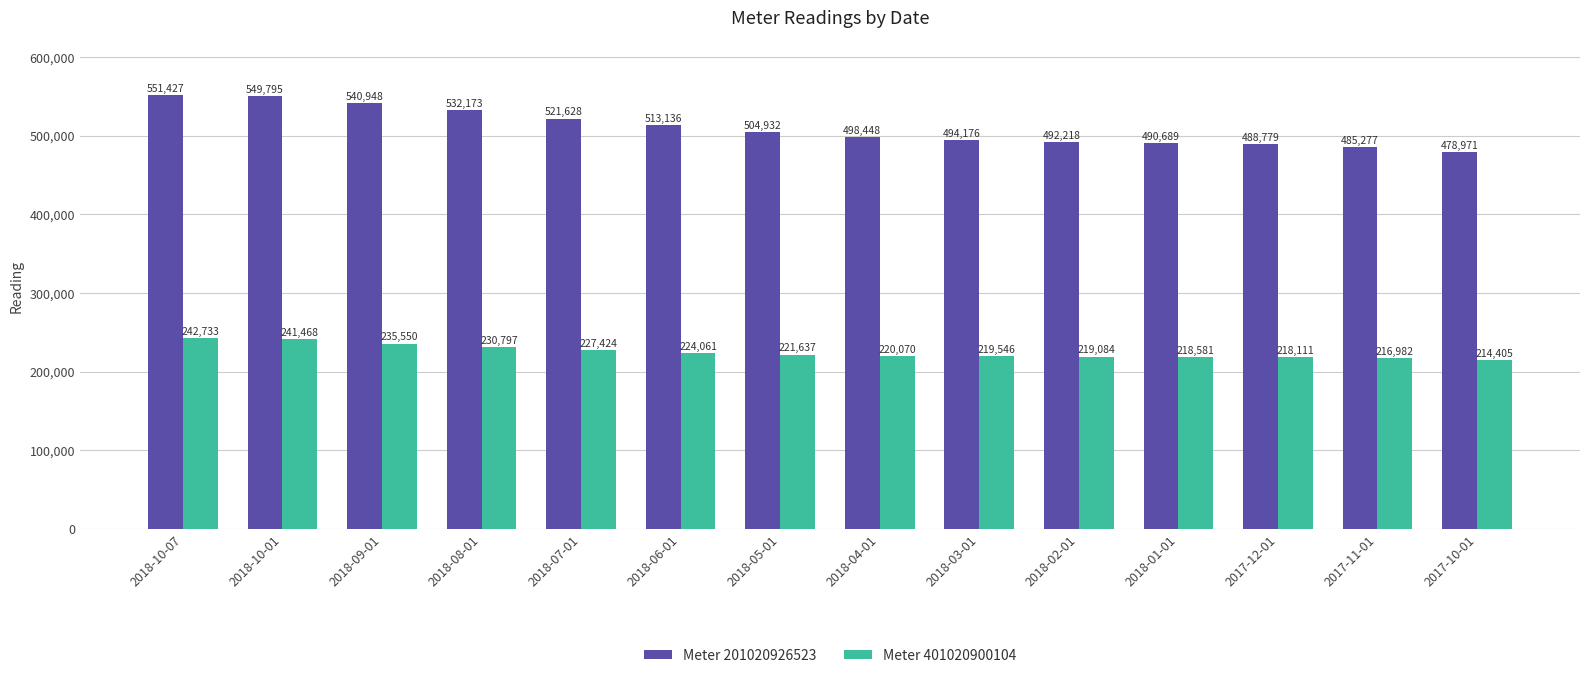

What is the total value across all series at 2018-07-01?

749052